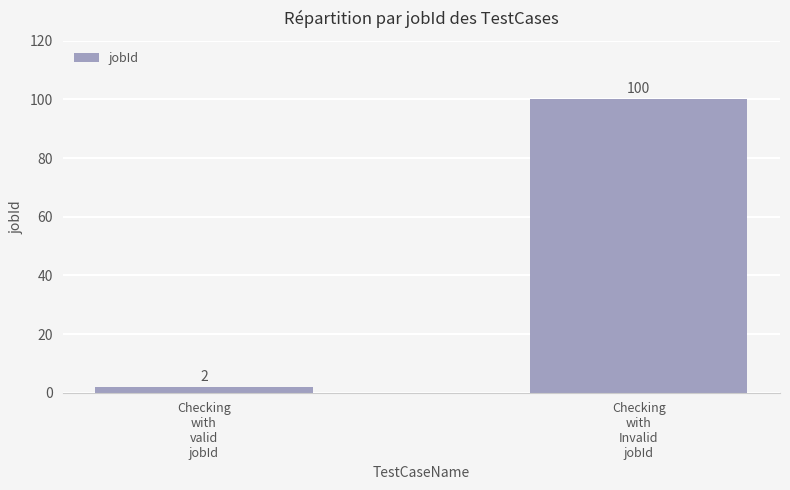

What is the average value?

51